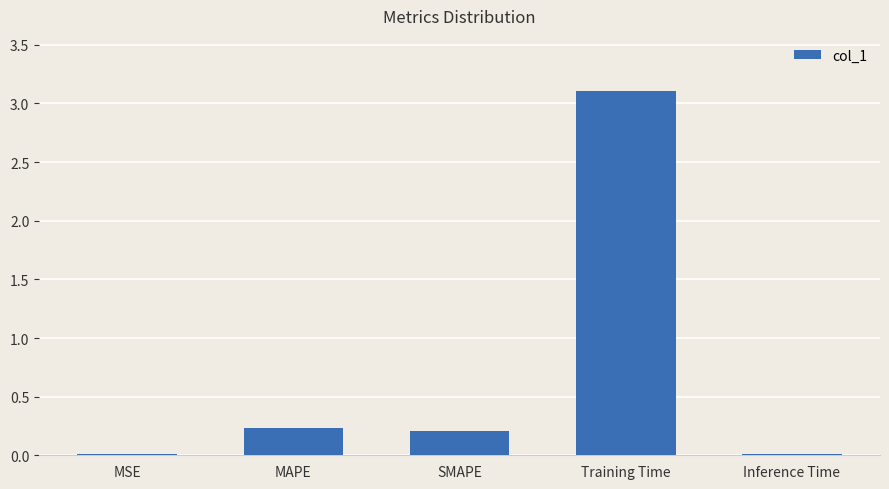

What is the greatest value displayed?

3.1